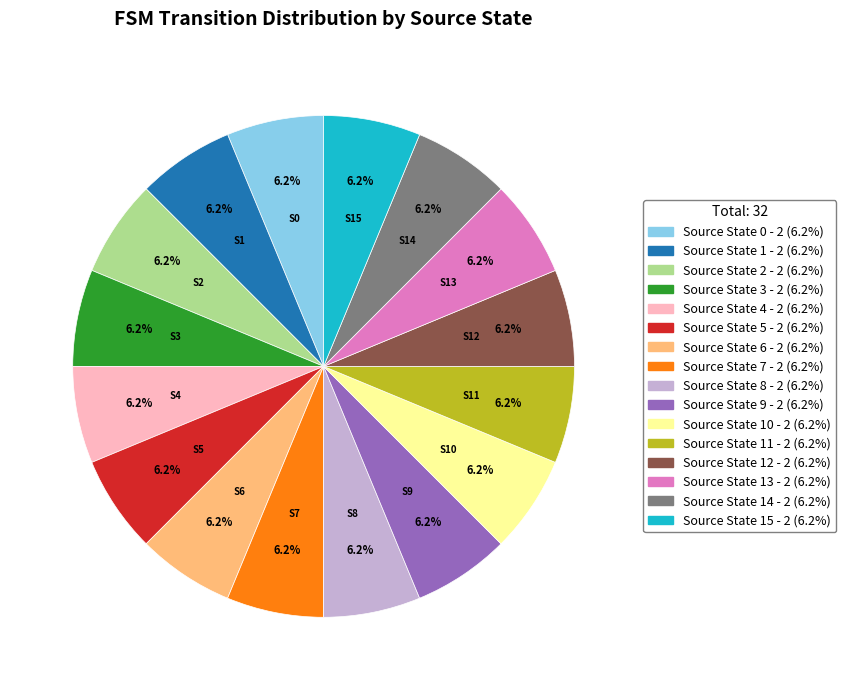

Combined, do Source State 2 - 2 (6.2%) and Source State 6 - 2 (6.2%) account for over 50%?

No